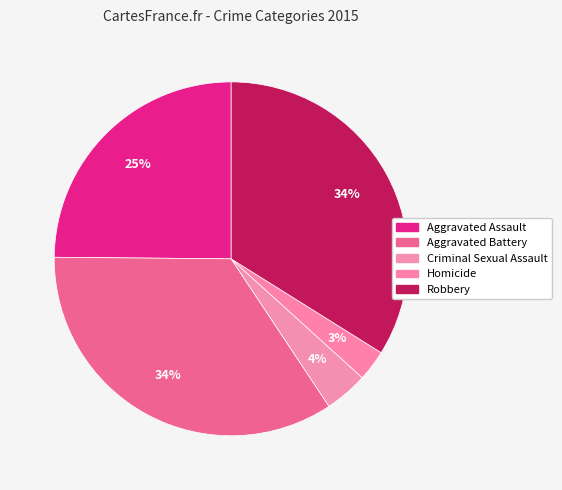

Combined, do Homicide and Aggravated Battery account for over 50%?

No